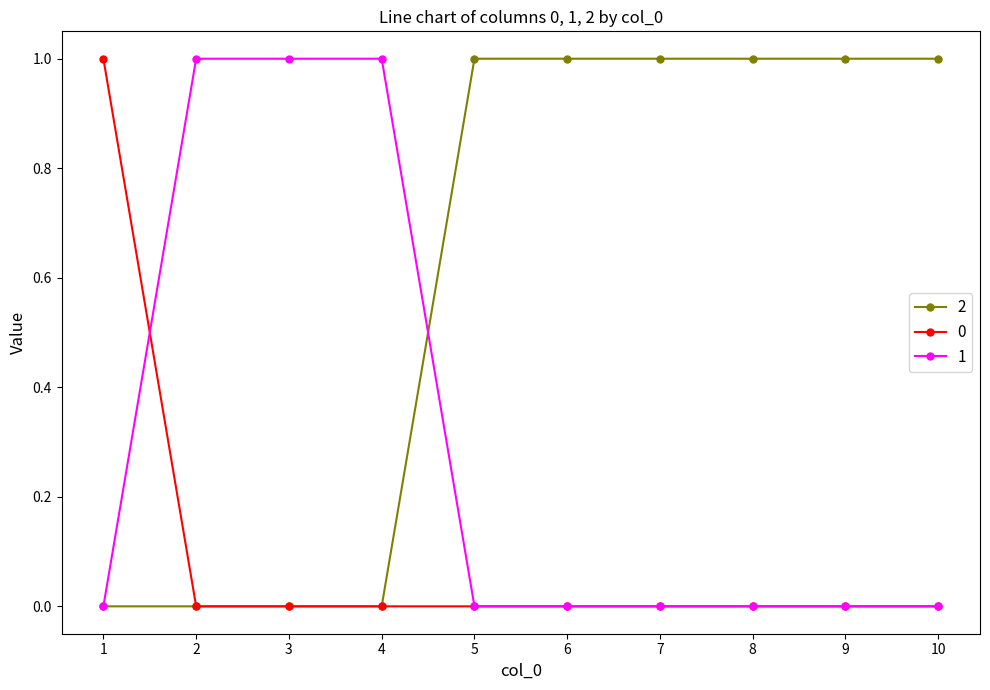

What is the spread (max minus min) of values at 9?

1